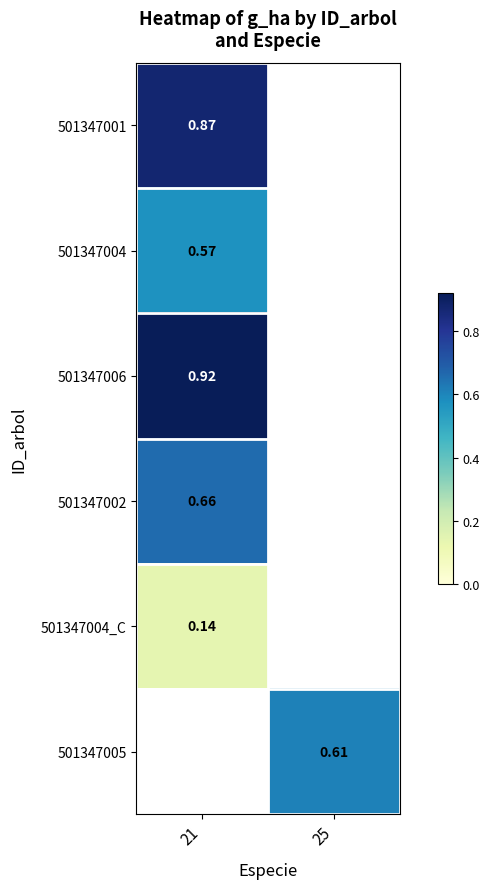

Is the value of 501347005 at 25 greater than the value of 501347004_C at 21?

Yes